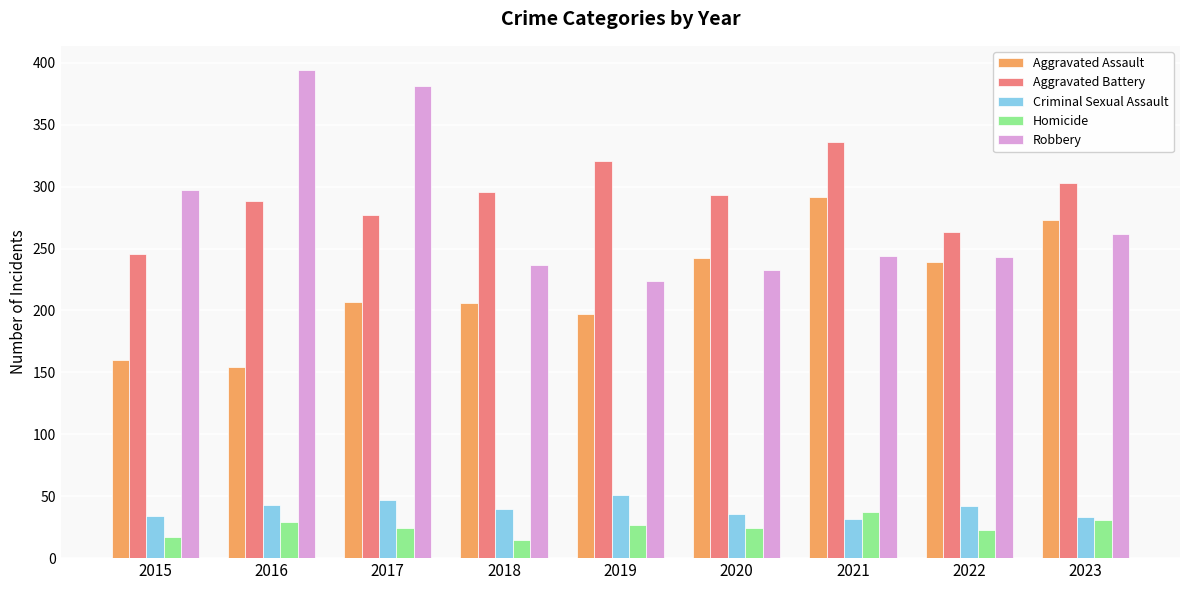

The Aggravated Assault series shows 368 at 2022. True or false?

False